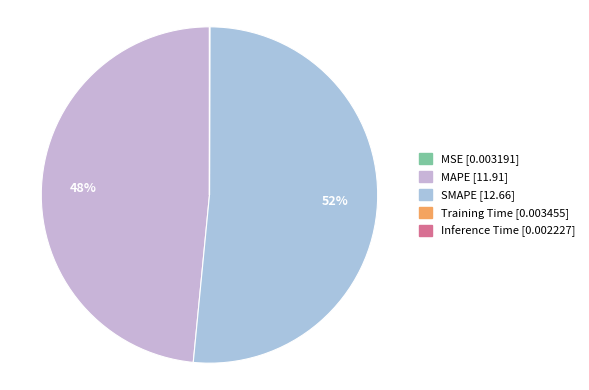

What is the change in value from MAPE to Training Time?

-11.9